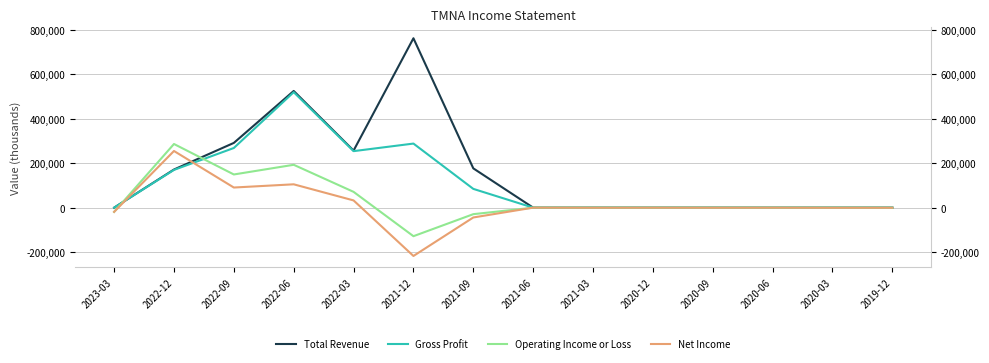

Is the value of Total Revenue at 2022-09 greater than the value of Operating Income or Loss at 2022-06?

Yes